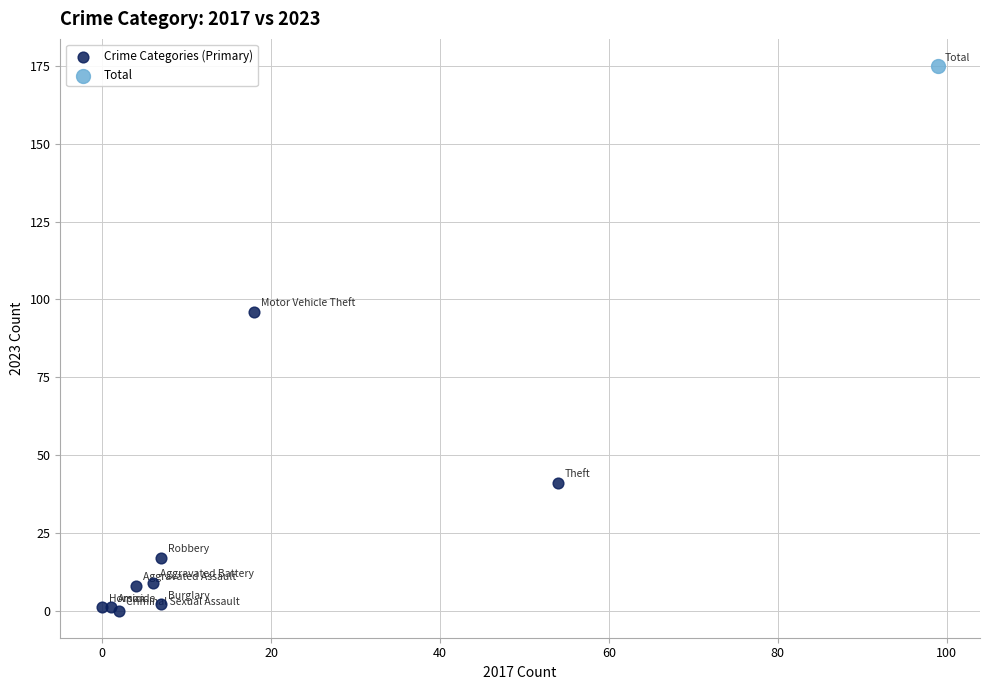

What are all the series names shown in the legend?

Crime Categories (Primary), Total